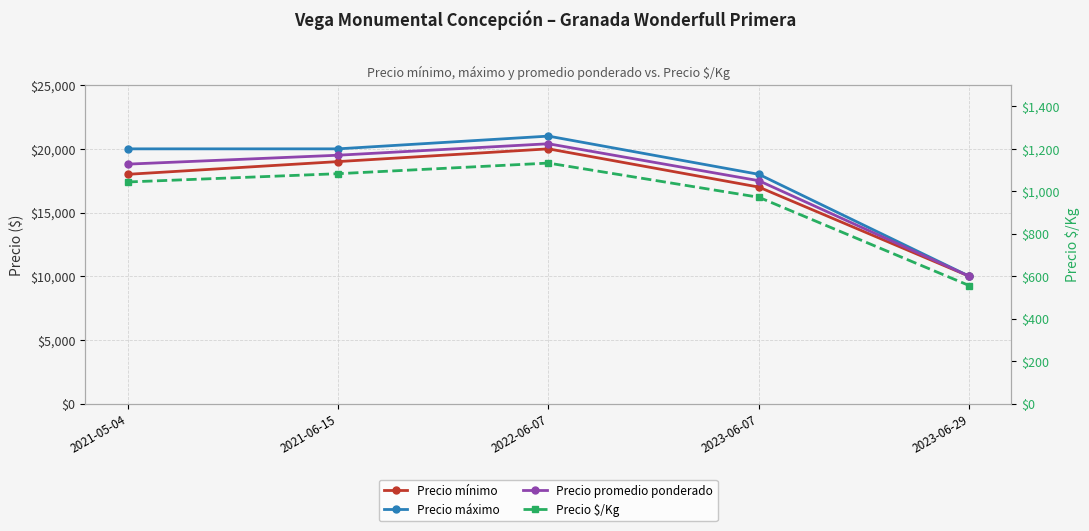

Between 2023-06-07 and 2021-05-04, which is larger?

2021-05-04